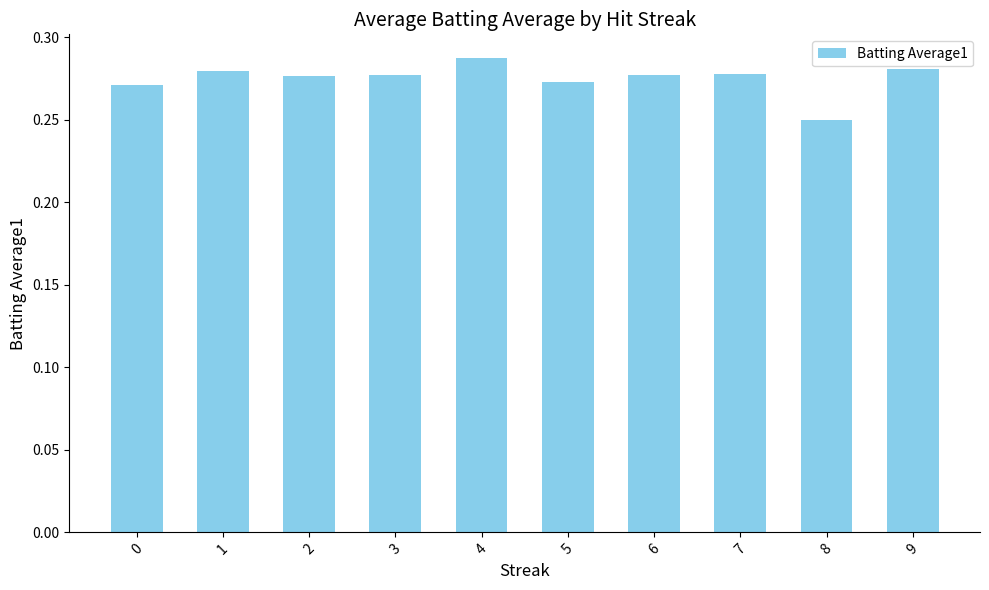

What is the sum of all values?

2.8